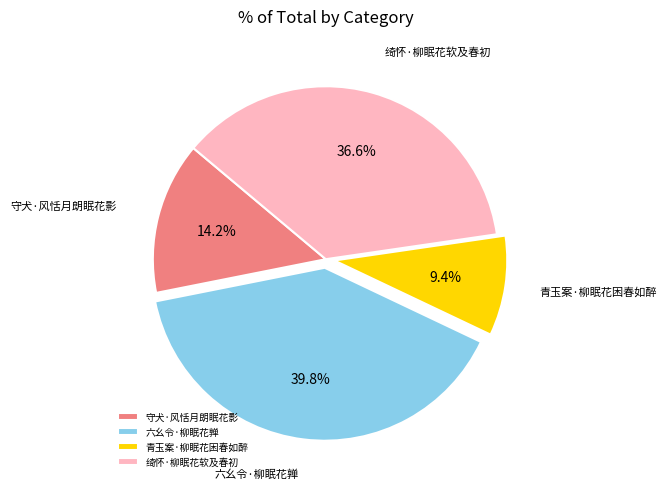

Which category has the smallest portion of the pie?

青玉案·柳眠花困春如醉